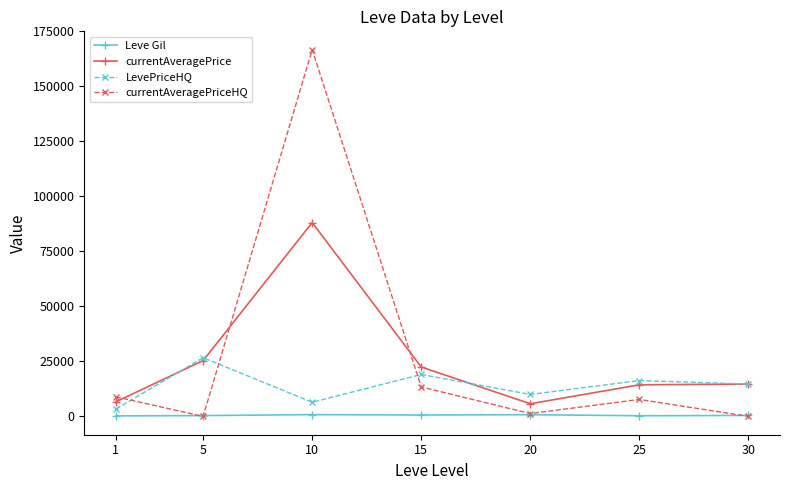

What is the difference between the highest and lowest values at 10?

165863.3